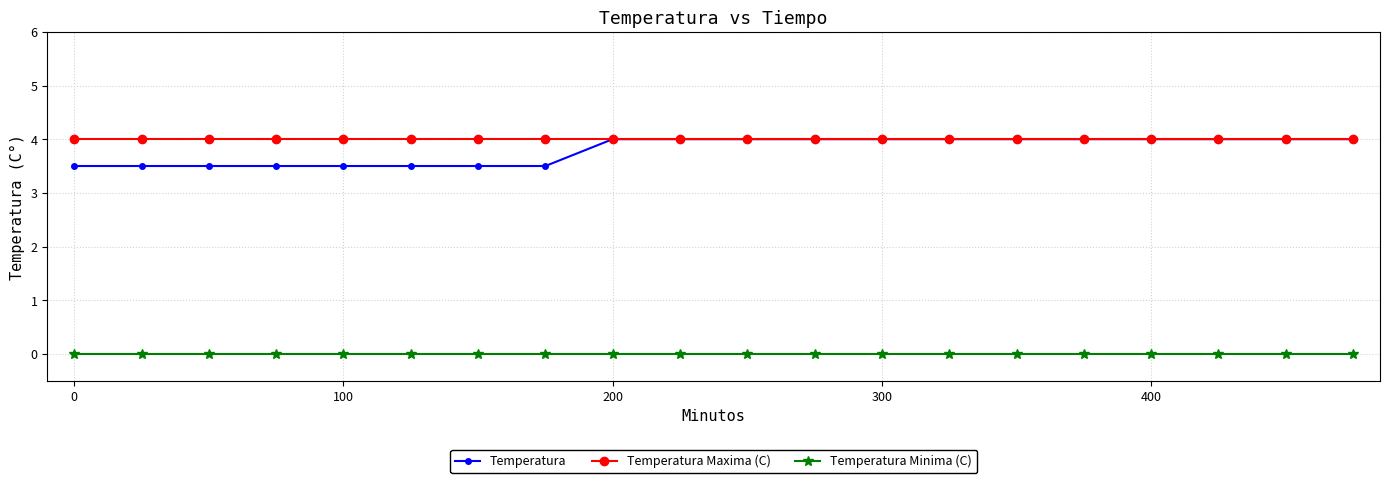

Does the chart have visible grid lines?

Yes